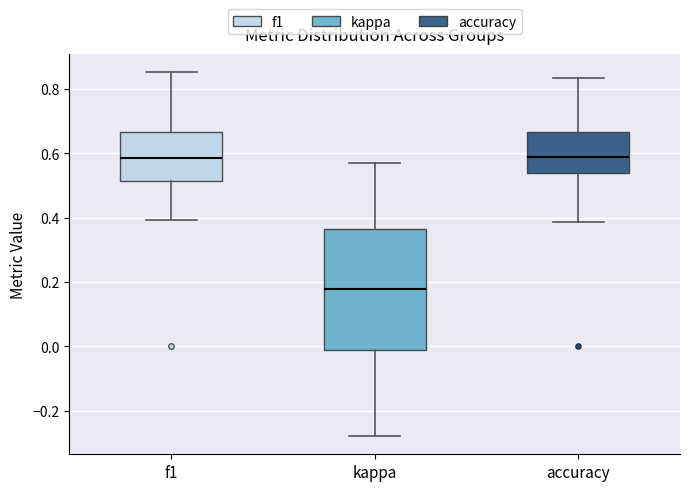

Reading left to right, read every box against the y-axis: the position of its median line, the range the box covers, and the ends of its whiskers. The values are not printed on the chart, so give them approximately, as read against the axis.

f1: median 0.58, box 0.52 to 0.66, whiskers 0.40 to 0.86
kappa: median 0.18, box -0.02 to 0.36, whiskers -0.28 to 0.58
accuracy: median 0.58, box 0.54 to 0.66, whiskers 0.38 to 0.84